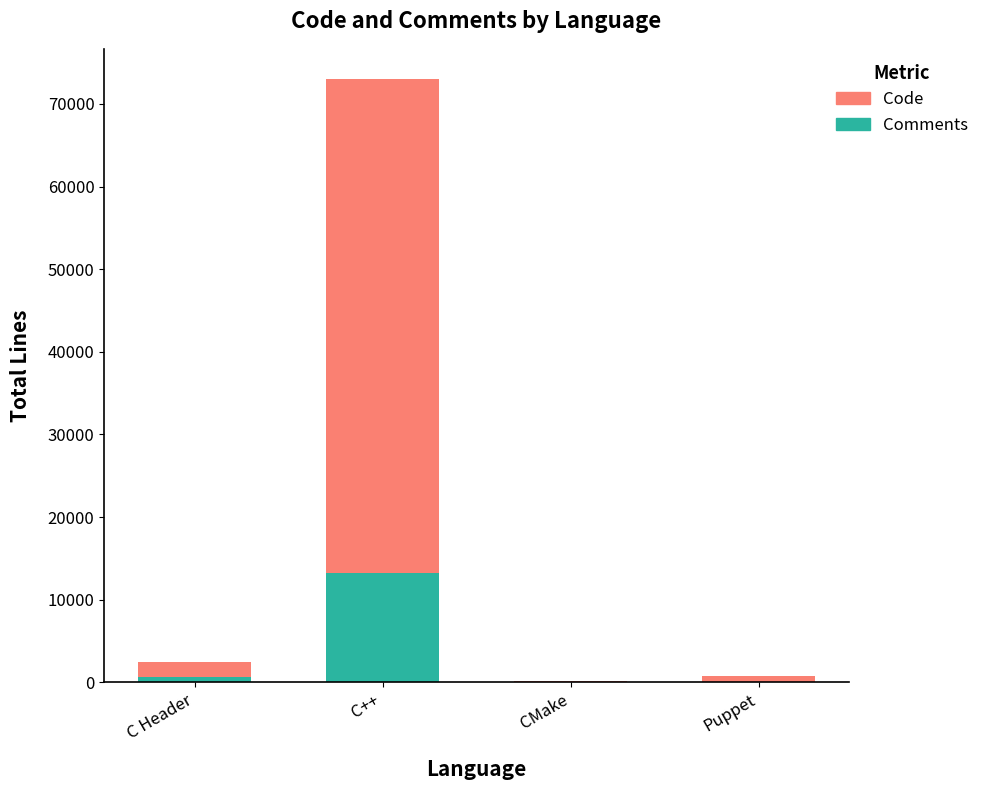

What is the sum of all Comments values?

13909